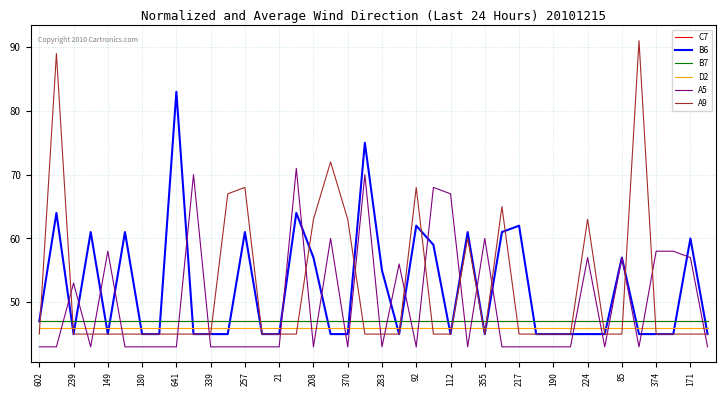

Where do C7 and B6 first cross each other?

239 and 149